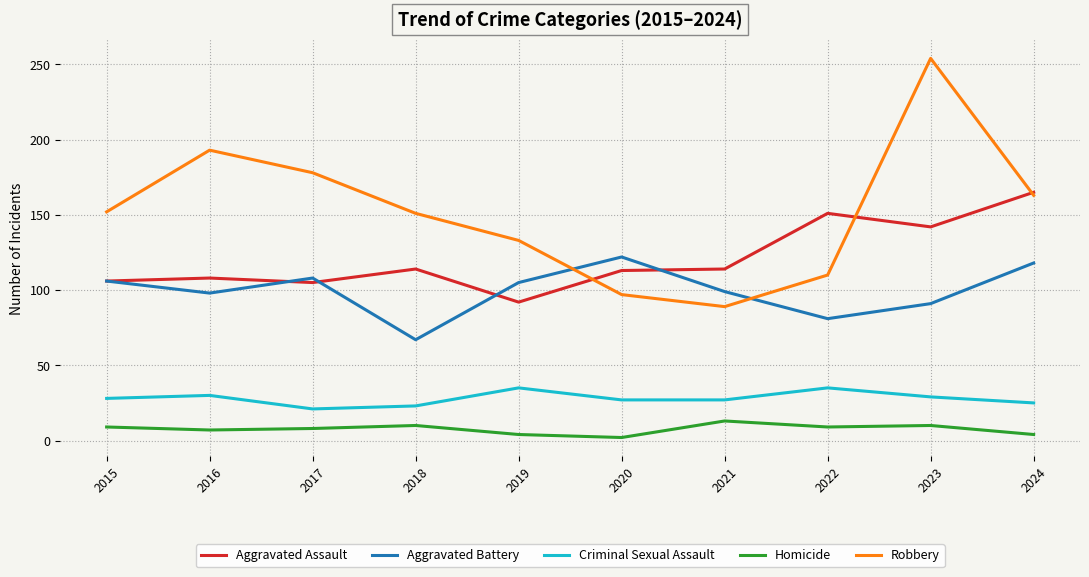

The value of Criminal Sexual Assault at 2018 is 5. True or false?

False